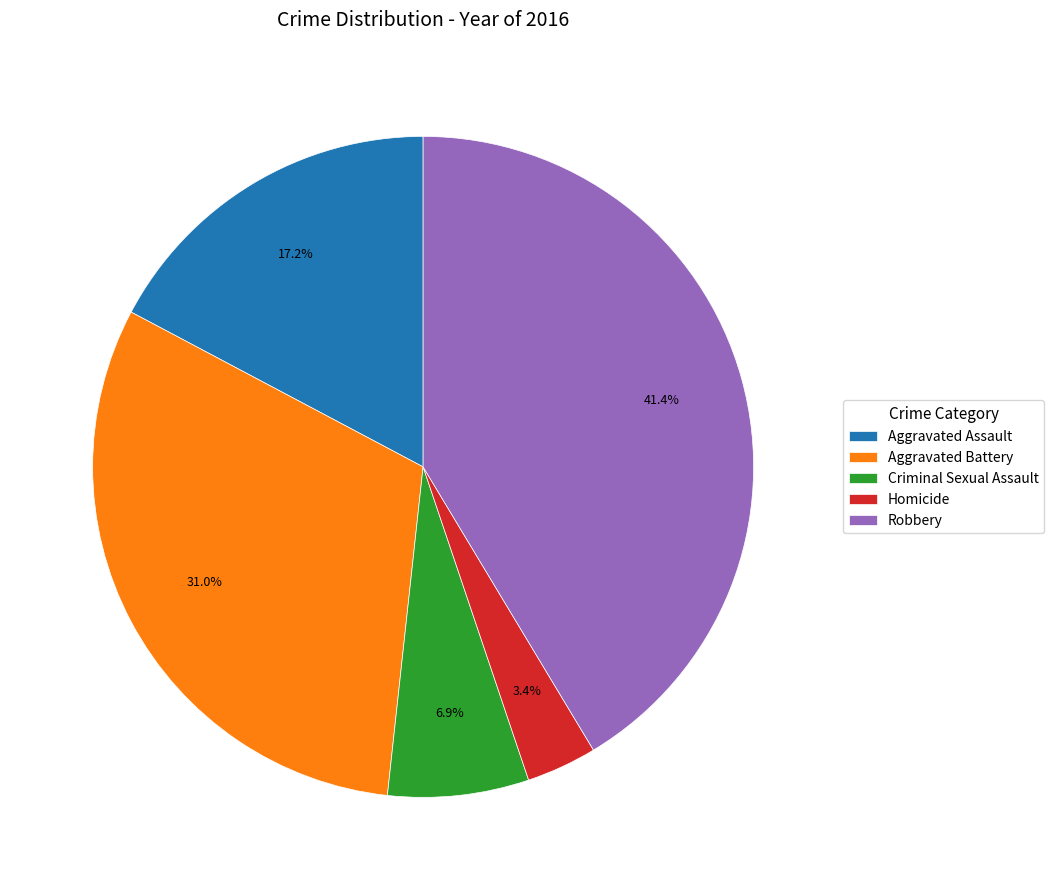

Combined, what portion of the pie is Homicide and Robbery?

44.8%